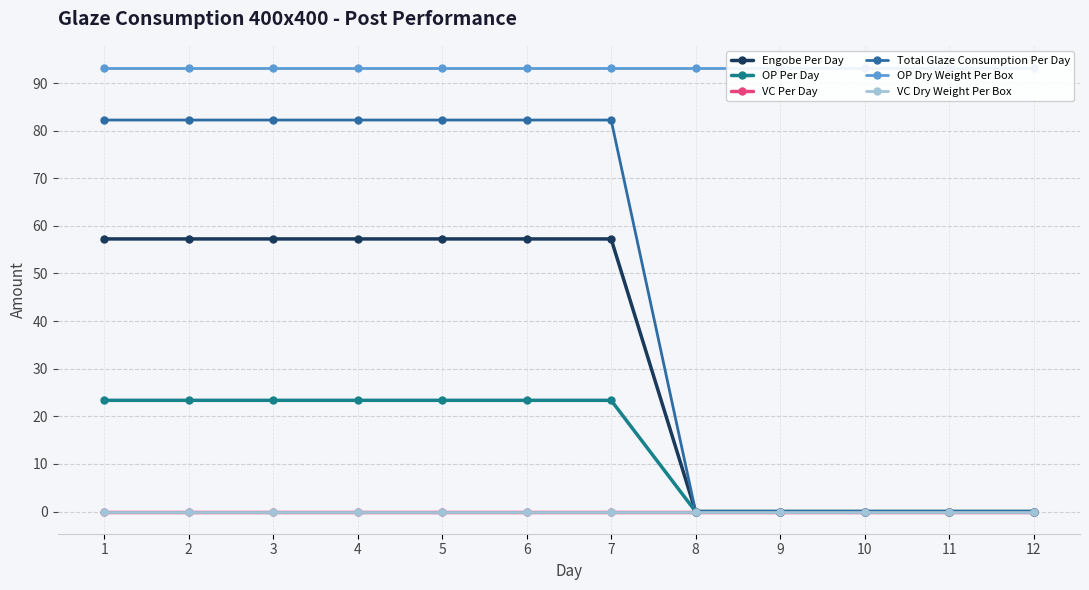

Between 1 and 4, which series saw the biggest shift?

Engobe Per Day